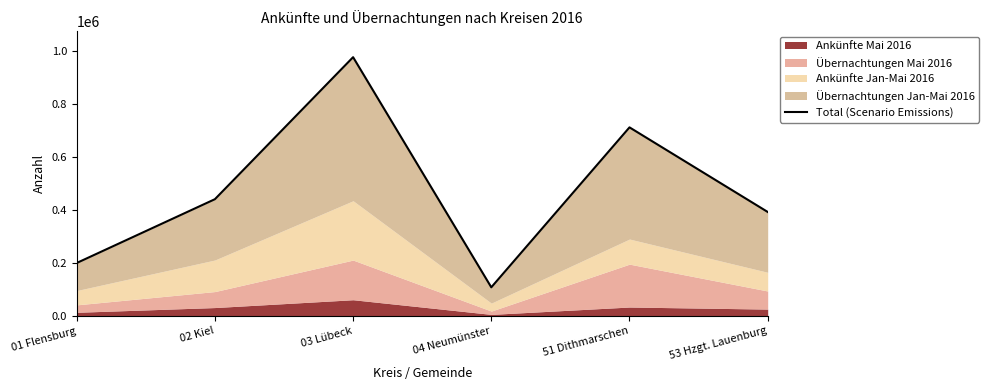

Reading left to right, extract all data points from this chart.

200295	440990	976815	108608	712017	392875